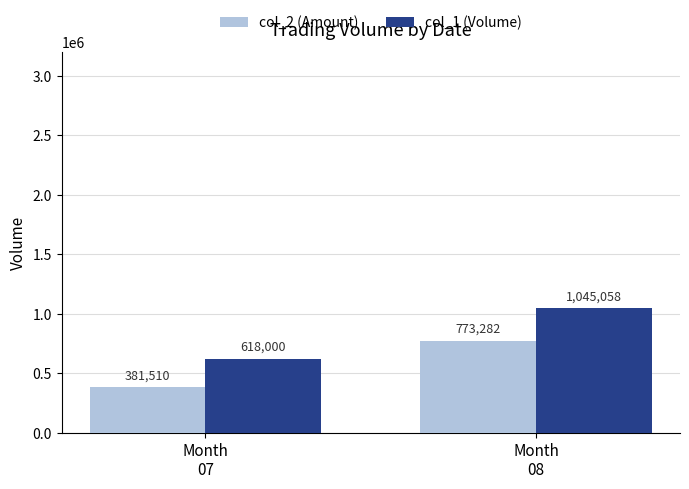

Between Month
07 and Month
08, which series saw the biggest shift?

col_1 (Volume)